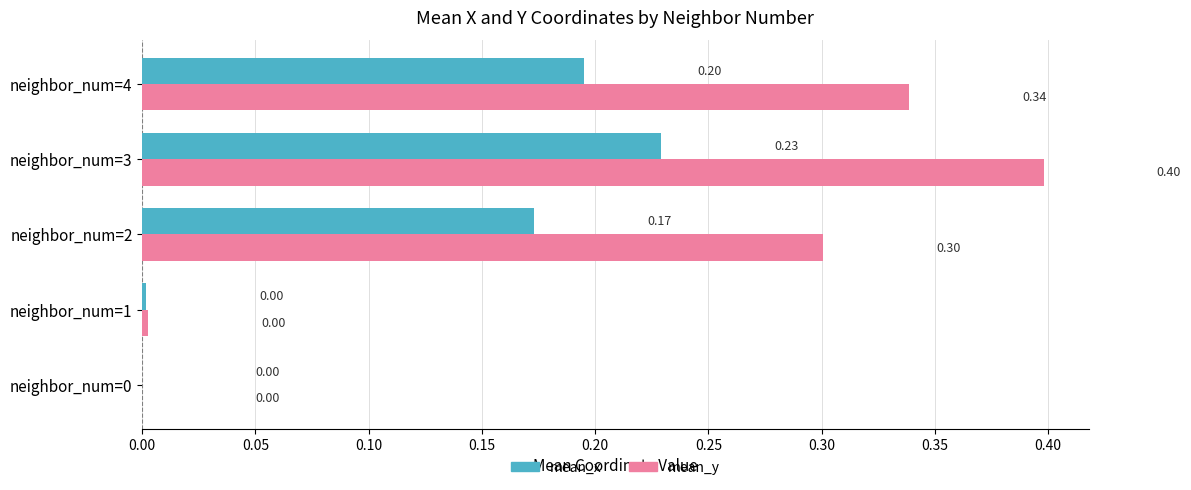

At which category is the sum across all series the highest?

neighbor_num=3